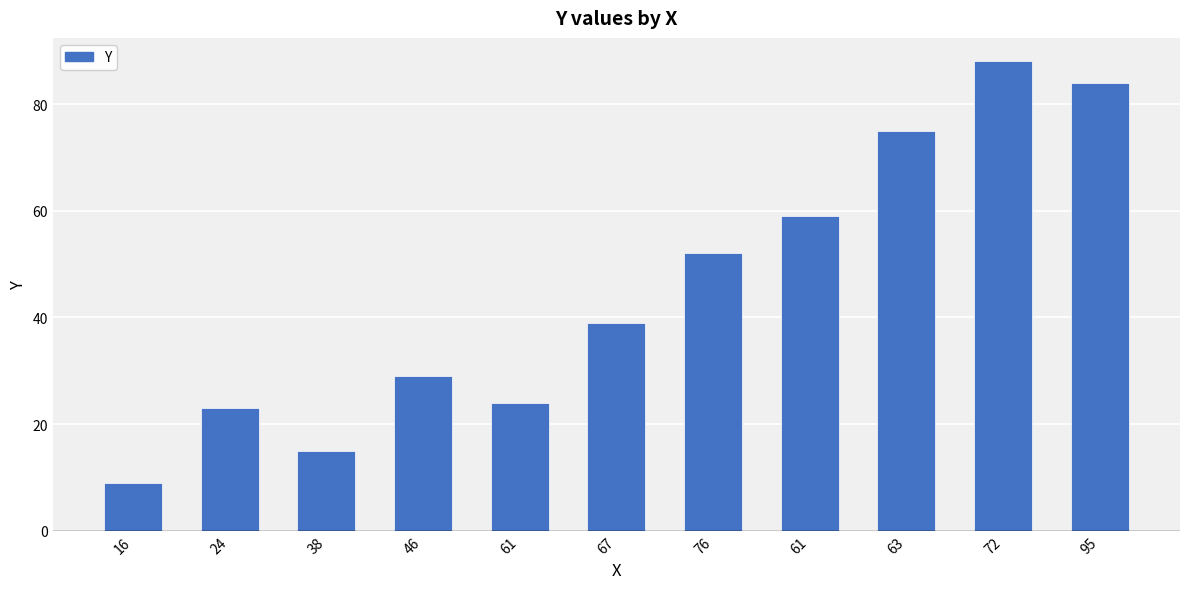

How many values are below 39?

5